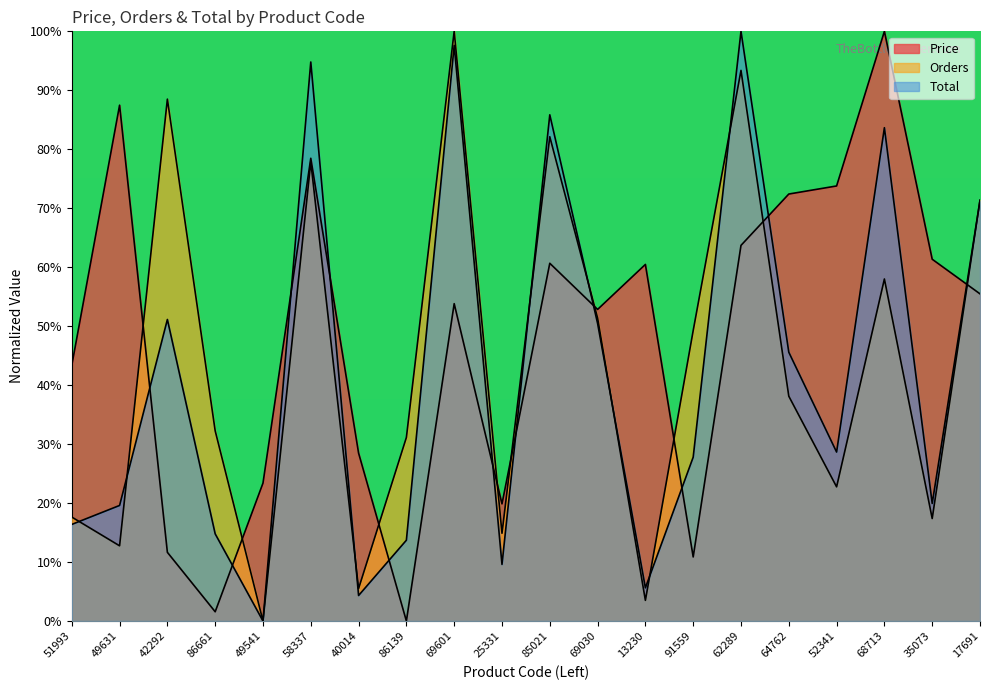

The value of Total at 13230 is 2.6. True or false?

False